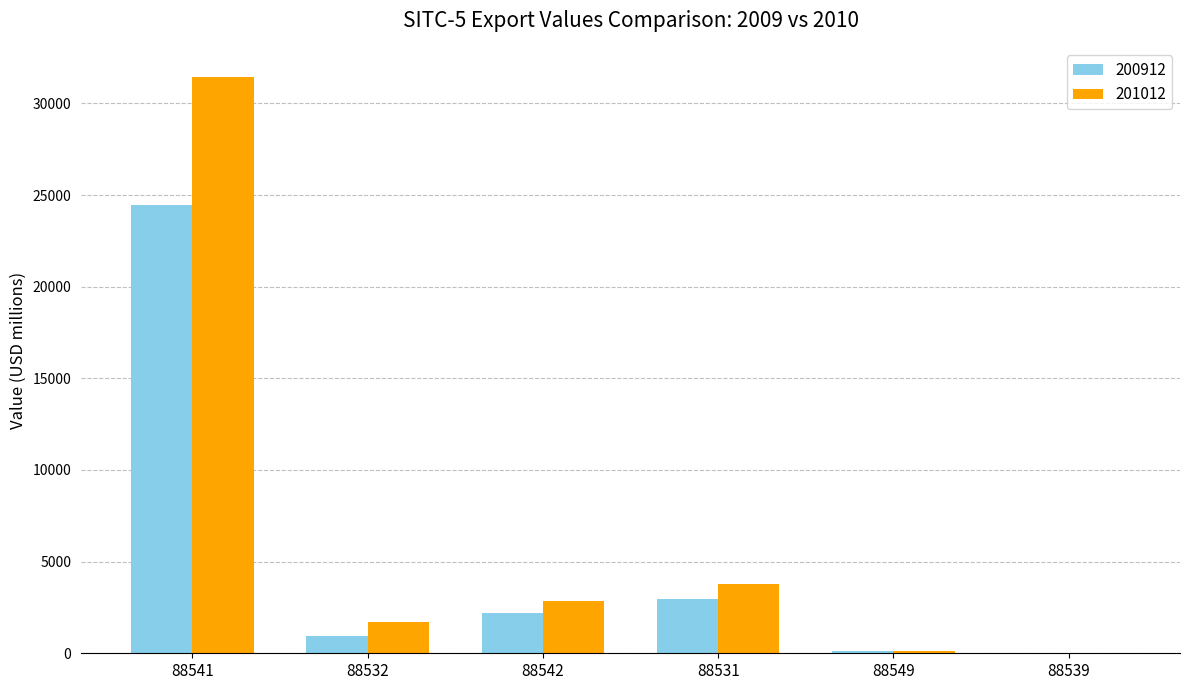

At which label does 200912 first exceed 2188?

88541